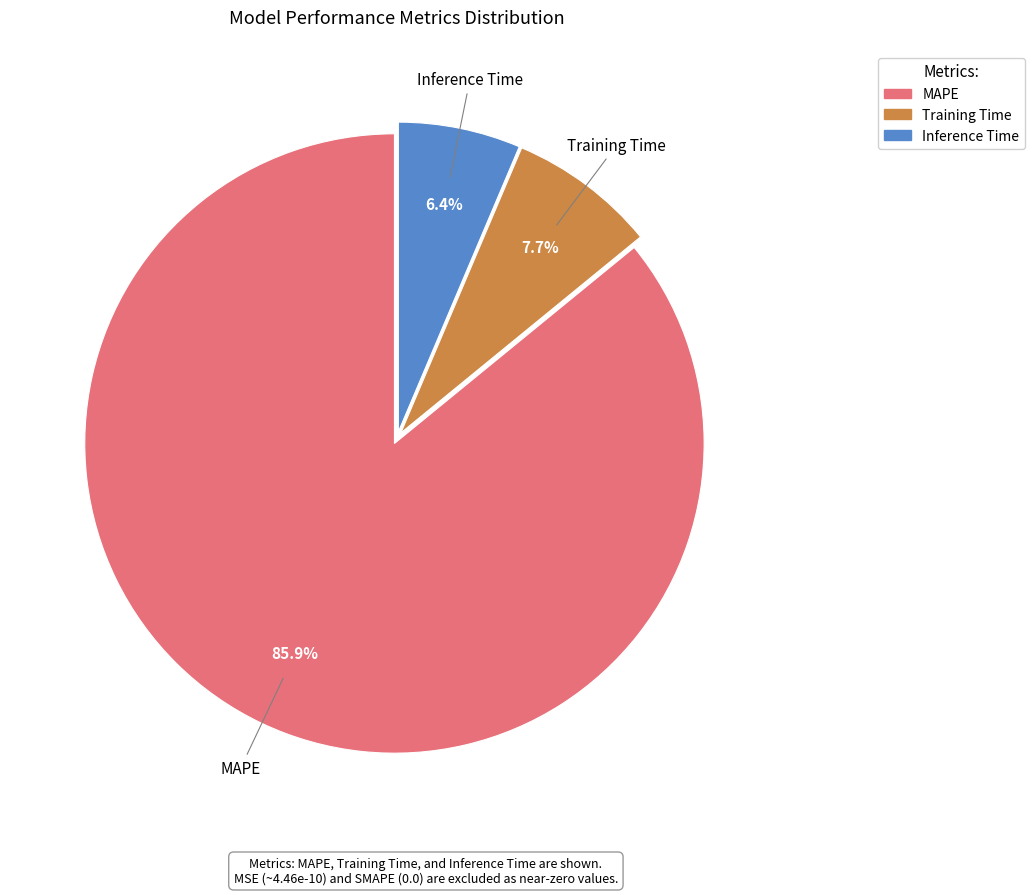

What is the largest slice in the pie chart?

MAPE